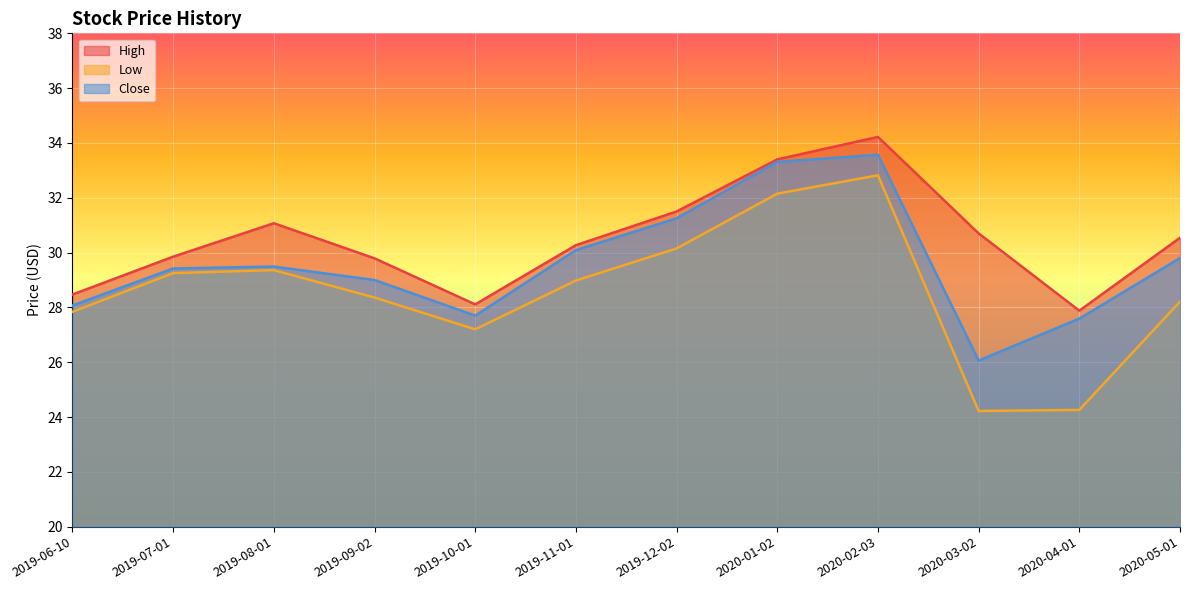

What is the minimum value shown in the chart?

24.2